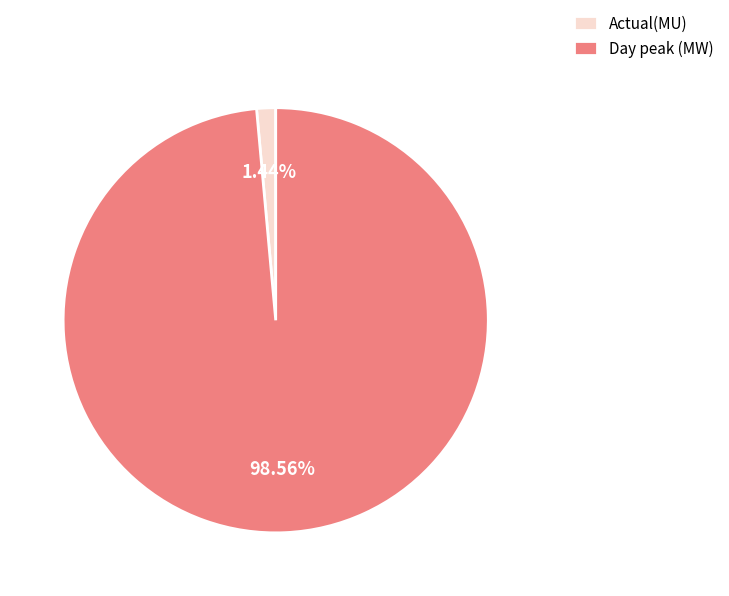

To the nearest percent, what is the average slice percentage?

50%